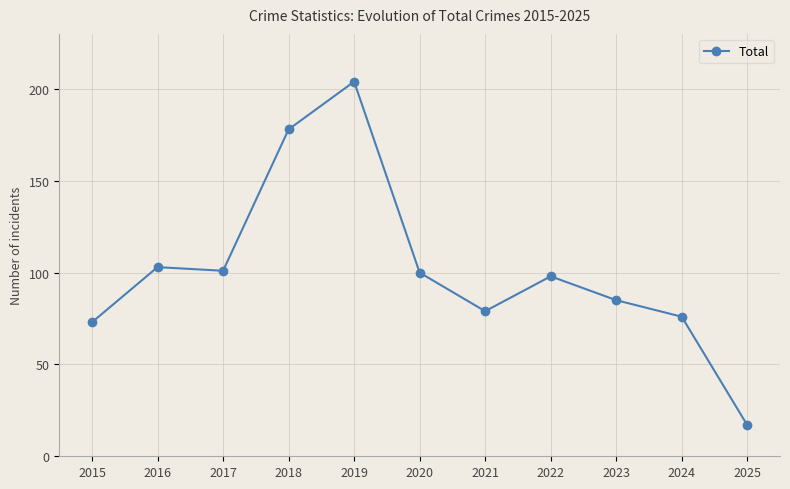

What is the difference between the maximum and second lowest values?

131